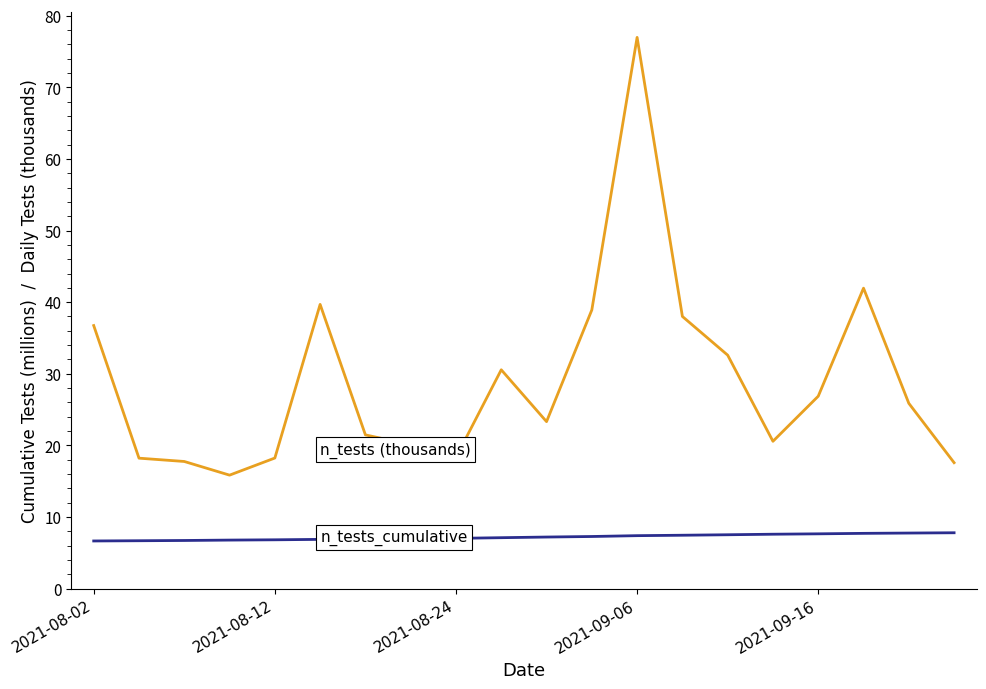

What is the maximum value shown in the chart?

77.0